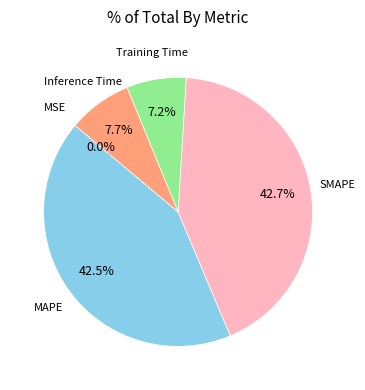

Is there any slice that represents more than half of the pie?

No